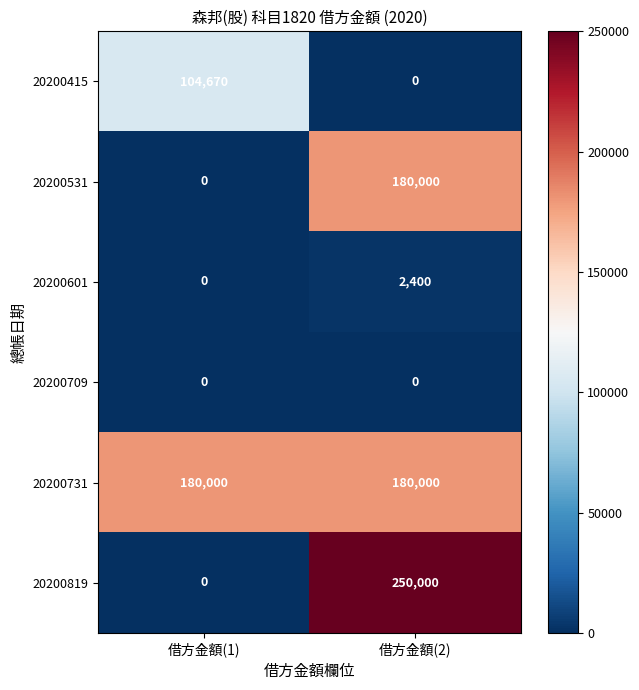

What is the average value of the 20200601 series?

1200